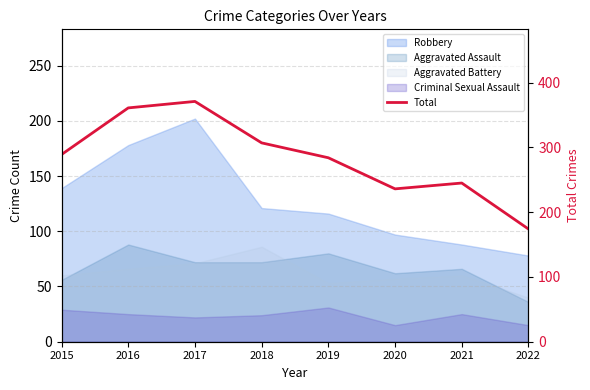

Count the number of values greater than 289.

3